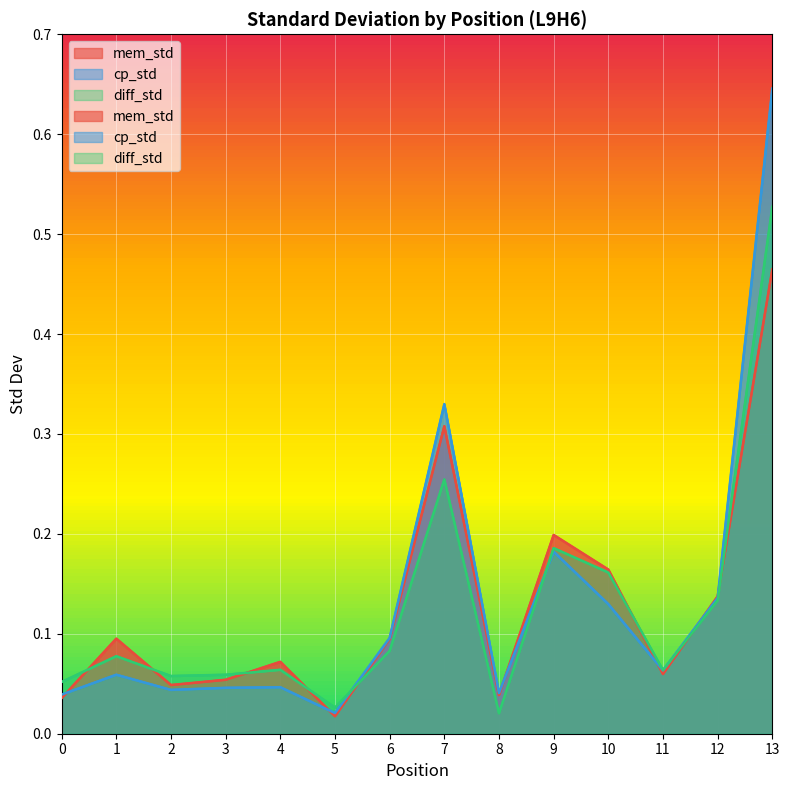

How many categories are shown in the chart?

14